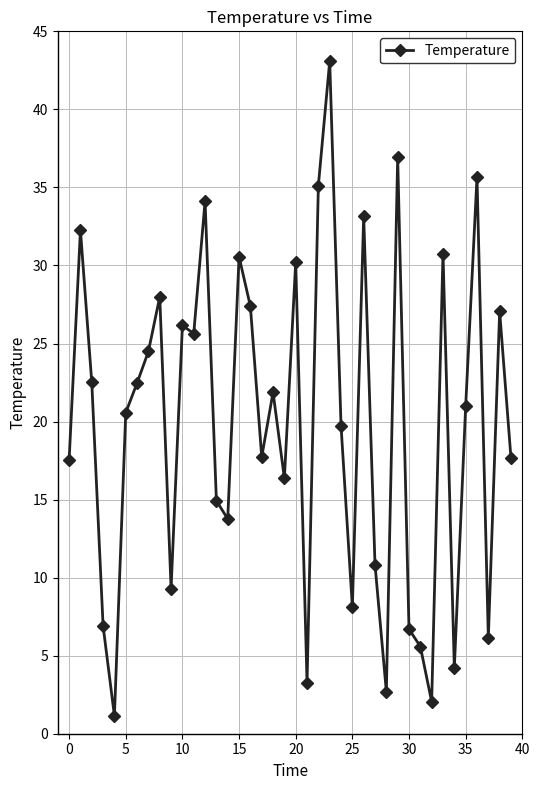

What is the value of the 2nd point from the left?

32.3